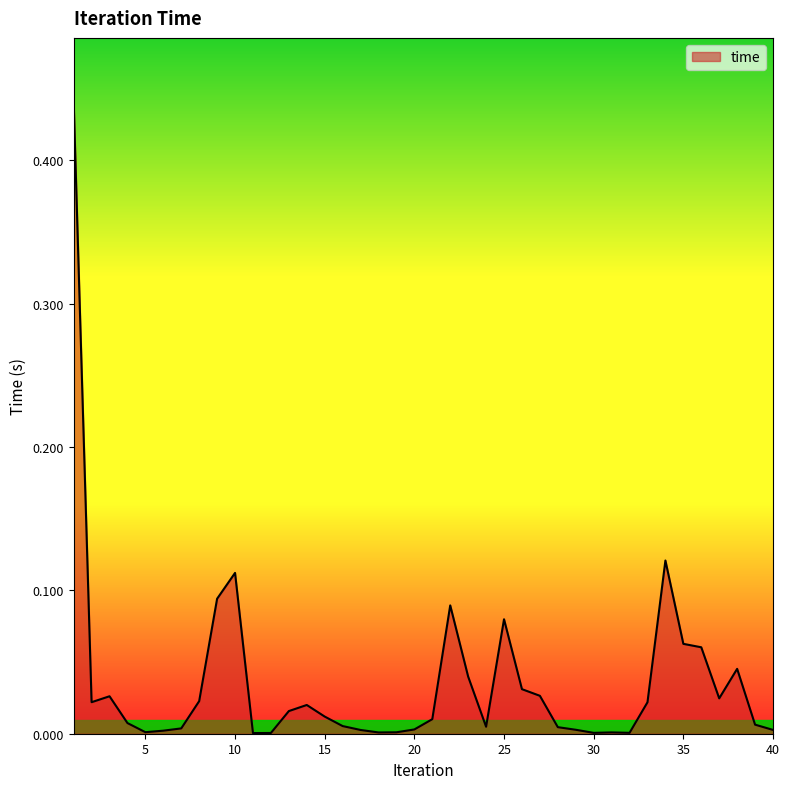

Reading left to right, extract all data points from this chart.

1=0.4	2=0.0	3=0.0	4=0.0	5=0.0	6=0.0	7=0.0	8=0.0	9=0.1	10=0.1	11=0.0	12=0.0	13=0.0	14=0.0	15=0.0	16=0.0	17=0.0	18=0.0	19=0.0	20=0.0	21=0.0	22=0.1	23=0.0	24=0.0	25=0.1	26=0.0	27=0.0	28=0.0	29=0.0	30=0.0	31=0.0	32=0.0	33=0.0	34=0.1	35=0.1	36=0.1	37=0.0	38=0.0	39=0.0	40=0.0